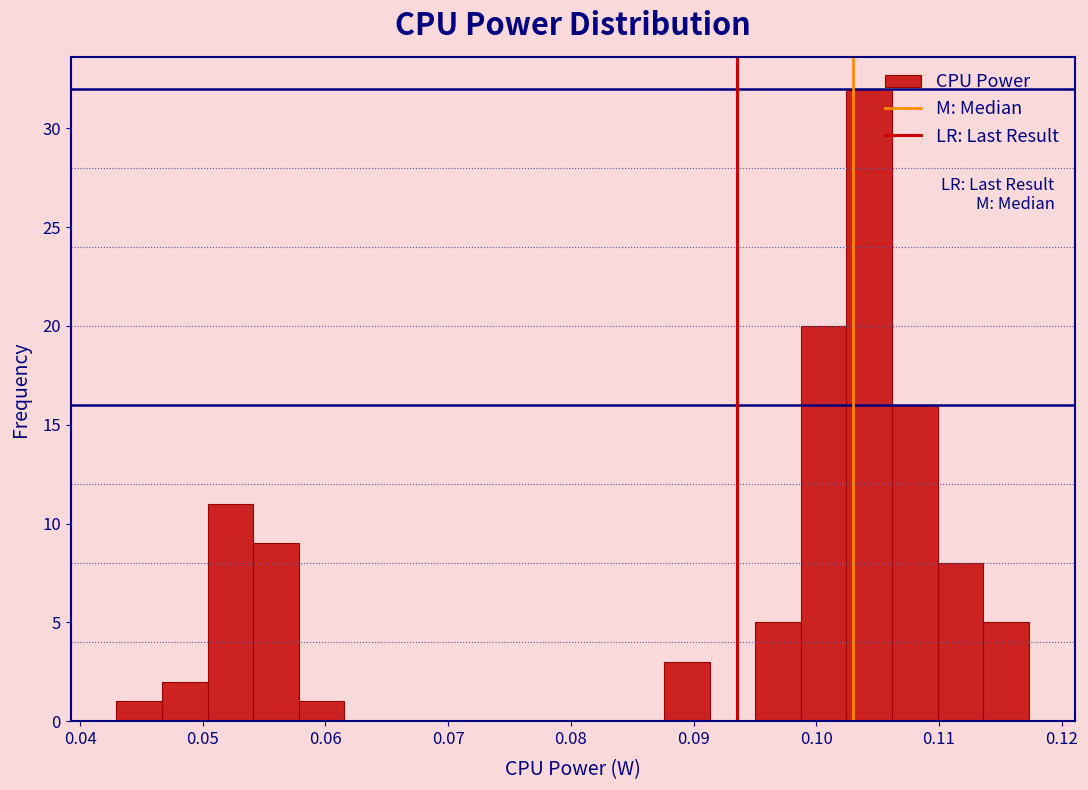

Read against the x-axis, roughly where is the centre of the tallest bar?

0.104